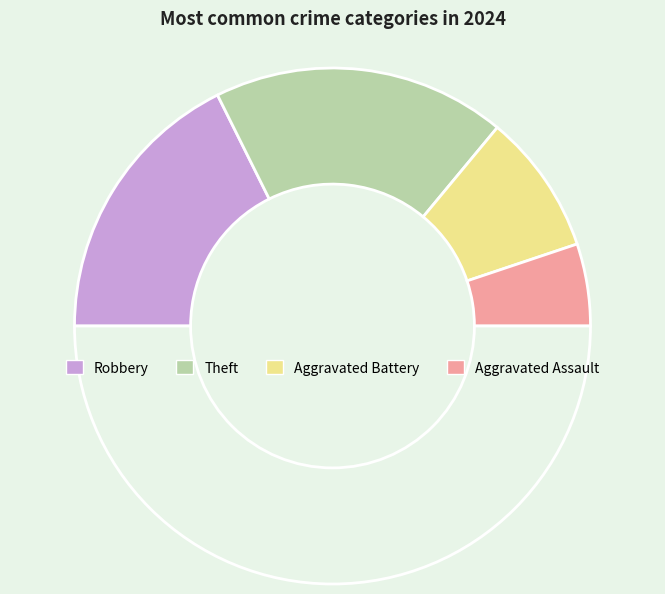

How many slices are in this pie chart?

5